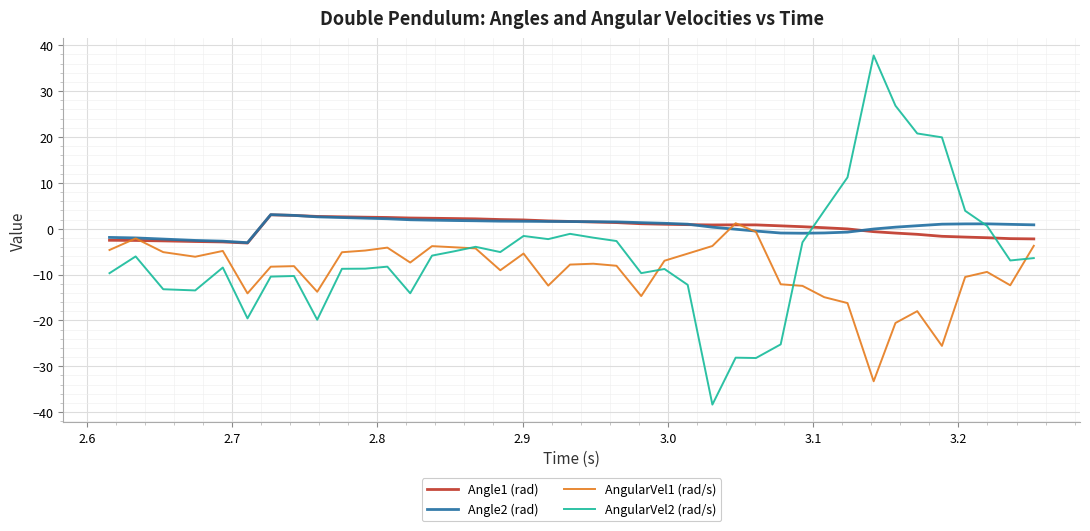

What is the maximum value for Angle1 (rad)?

3.0